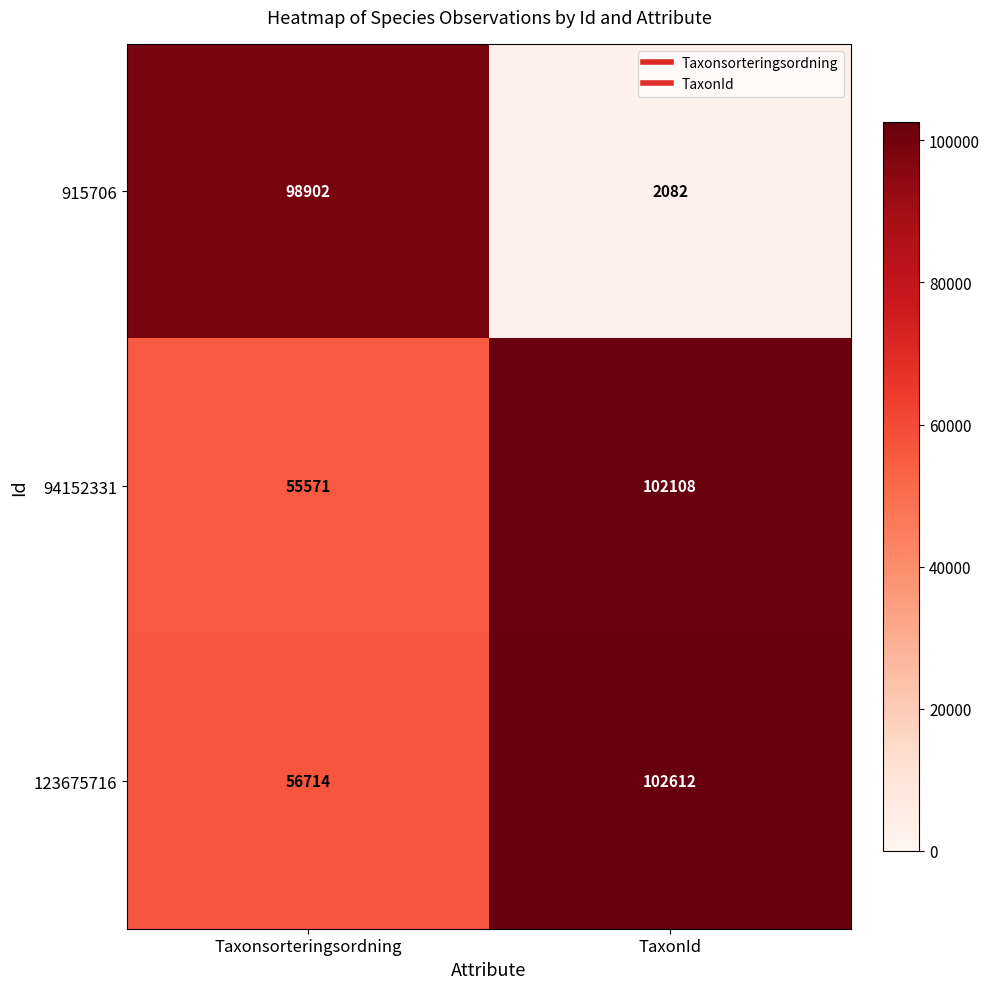

True or false: 123675716 has a value of 27651 at Taxonsorteringsordning.

False